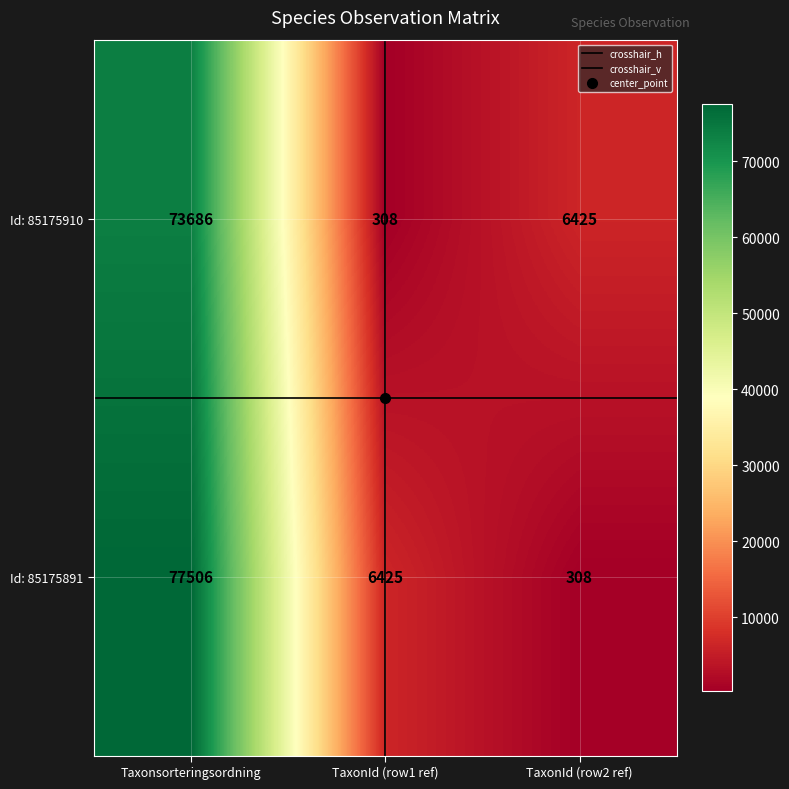

True or false: Id: 85175910 has a value of 85 at TaxonId (row1 ref).

False